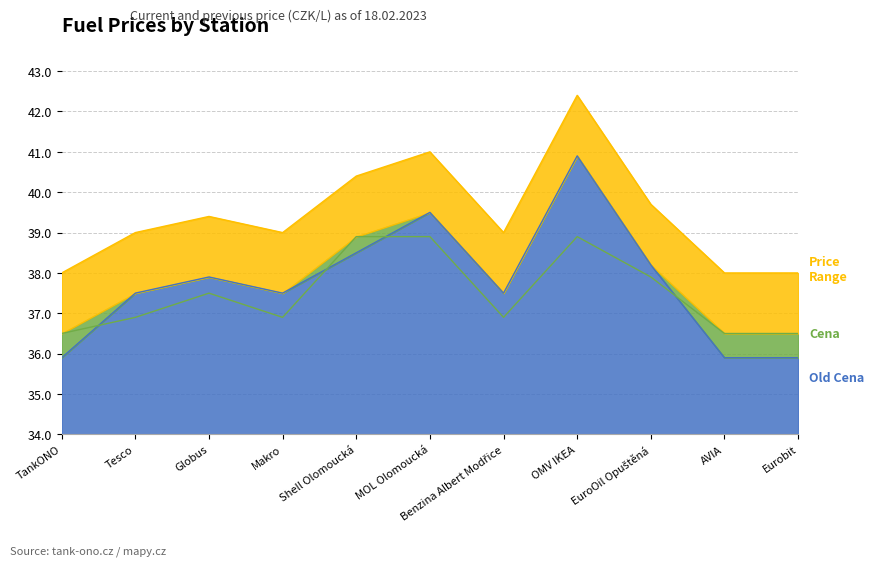

Which series changed the most between Globus and AVIA?

Old Cena